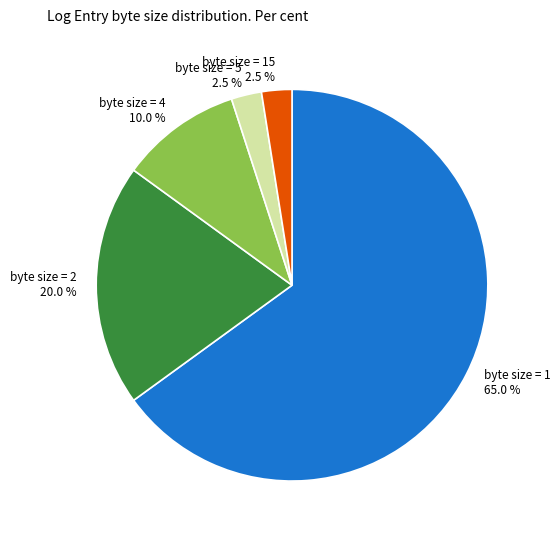

Approximately how many times larger is the value at byte size = 2 20.0 % compared to byte size = 1 65.0 %?

0.3